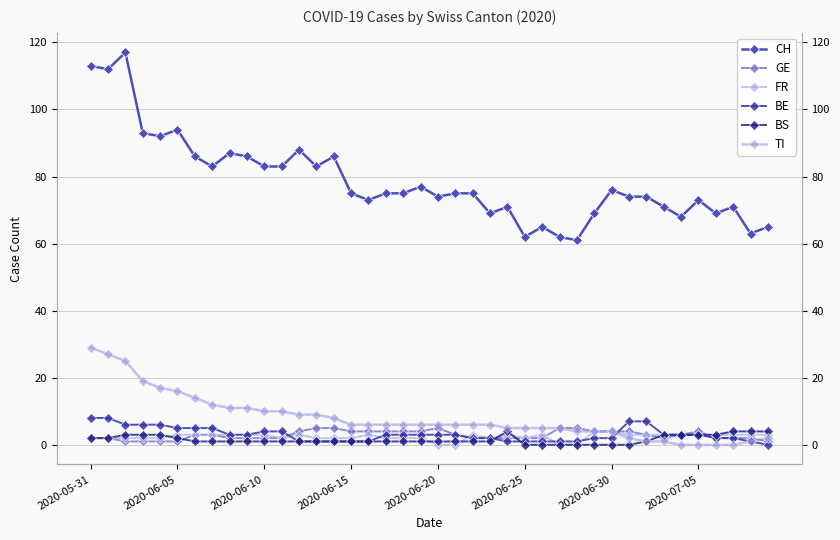

Count the number of categories in the chart.

40